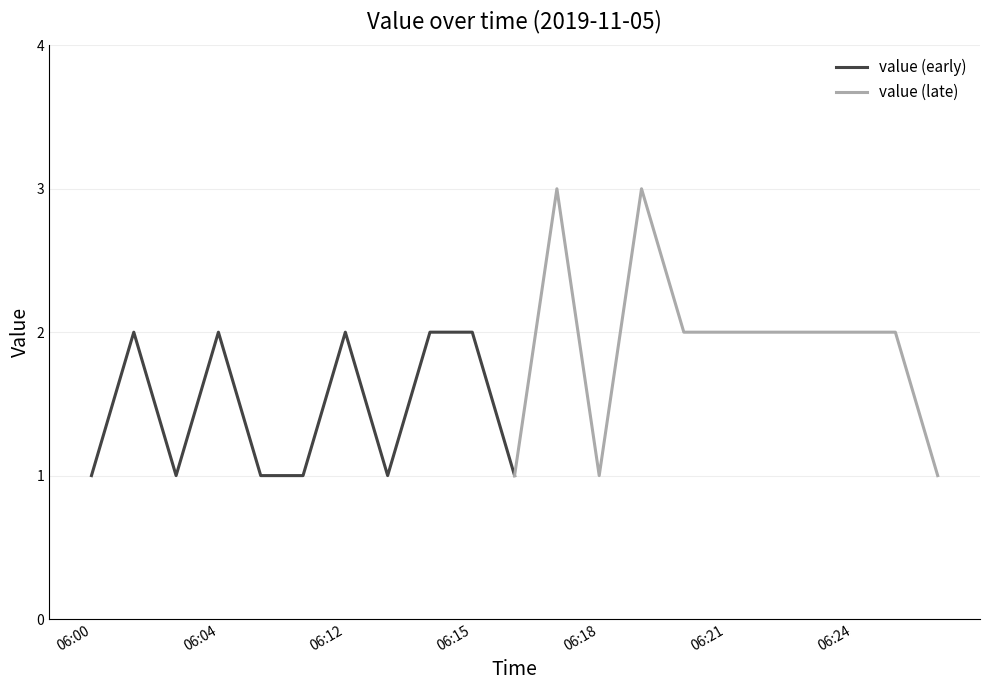

True or false: value (early) has a value of 2 at 06:00.

False